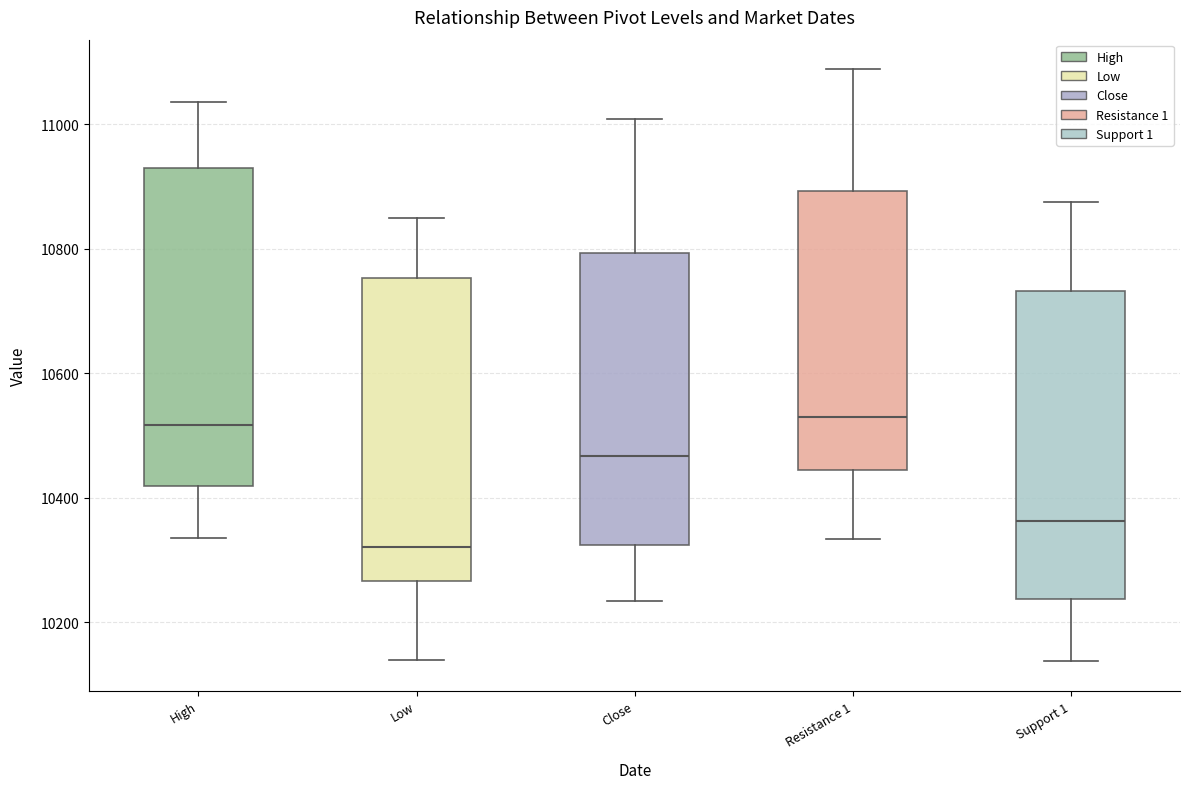

Where is the upper edge of the box for Low on the y-axis? The values are not printed on the chart, so give them approximately, as read against the axis.

10760